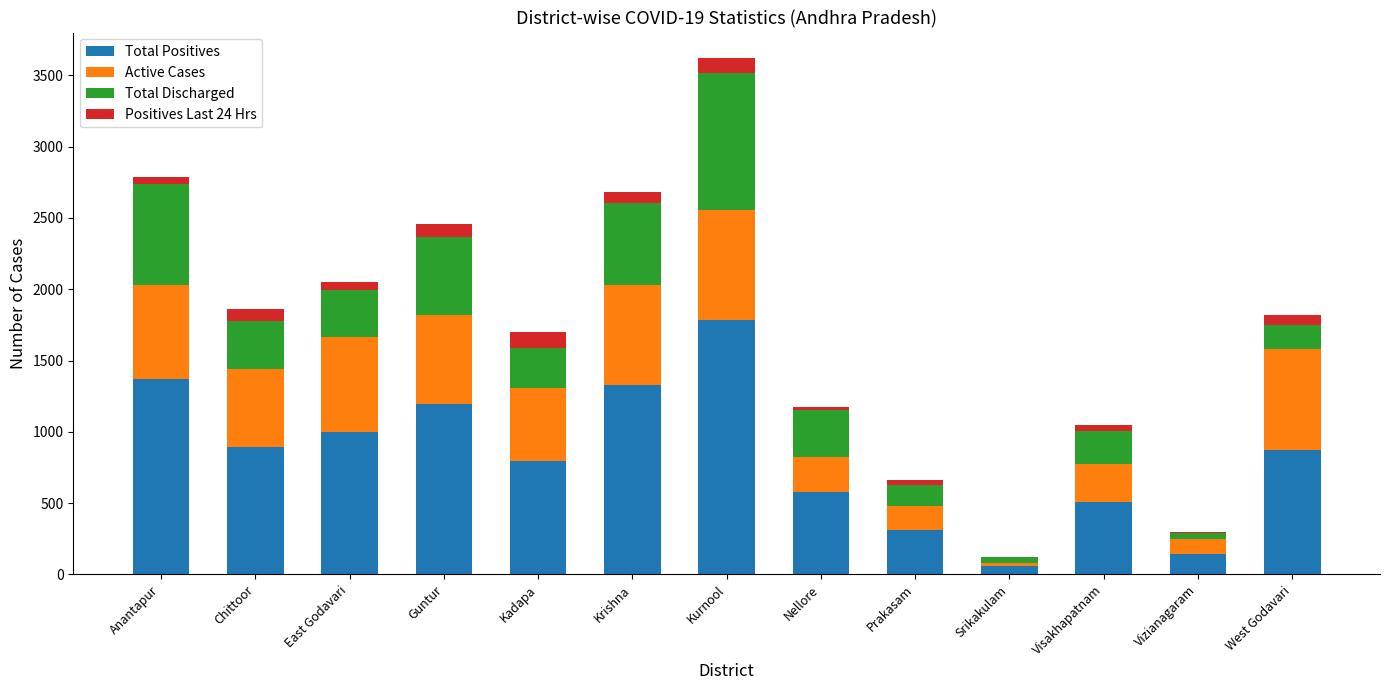

At which label does Total Positives reach its peak?

Kurnool